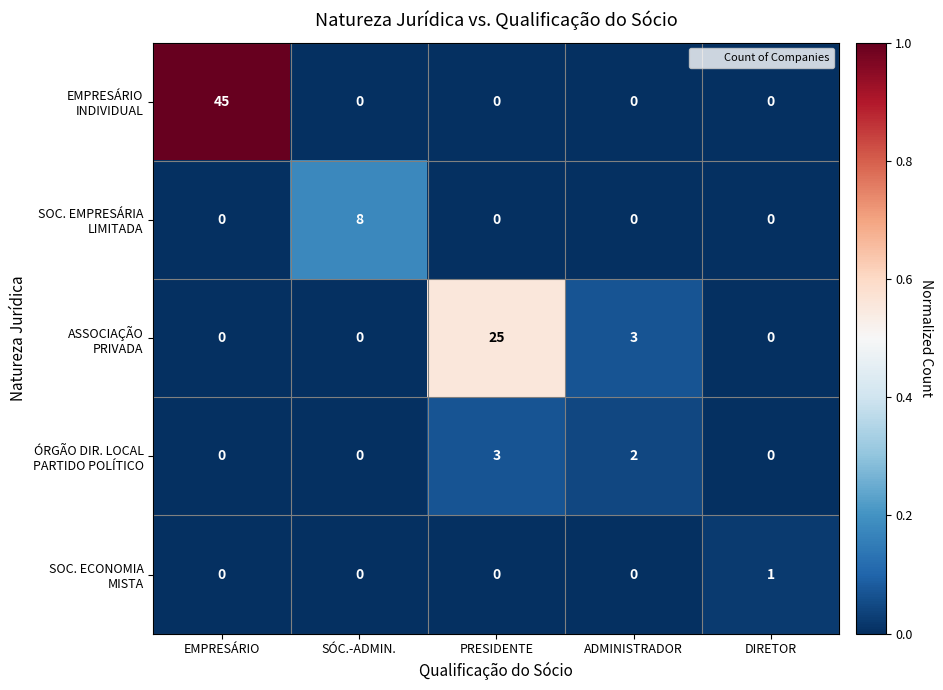

What is the spread (max minus min) of values at SÓC.-ADMIN.?

8